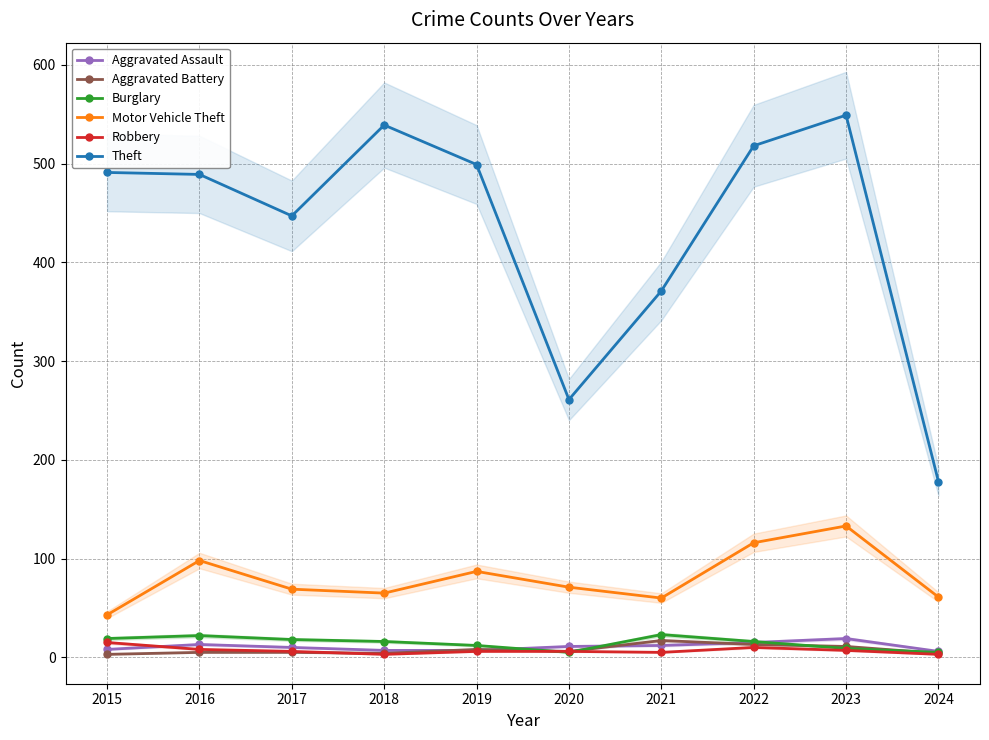

How many values in the Aggravated Battery series exceed 6?

4